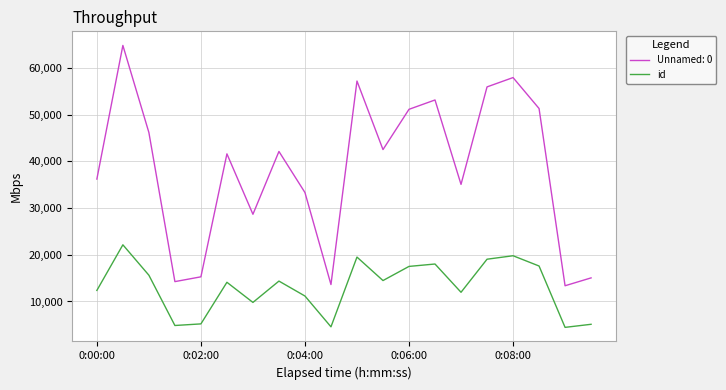

Does the chart have visible grid lines?

Yes